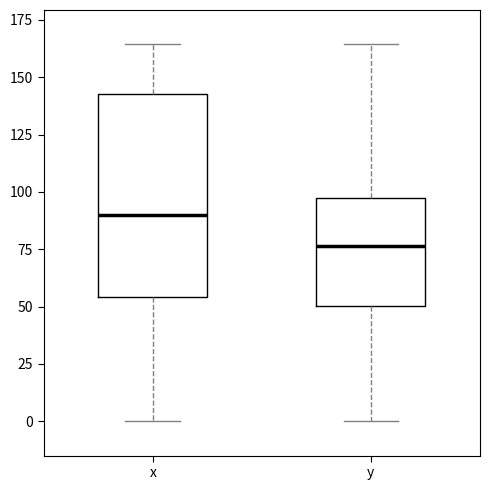

Which box has the highest median line?

x